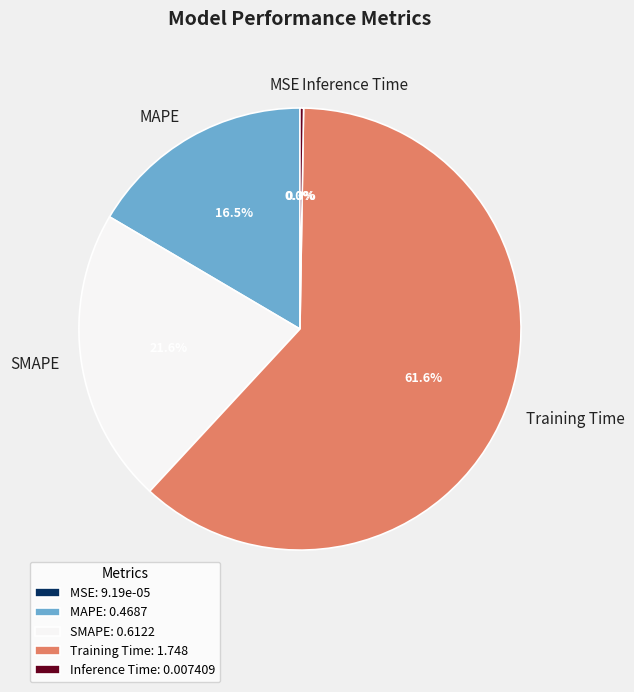

Combined, do Training Time and SMAPE account for over 50%?

Yes